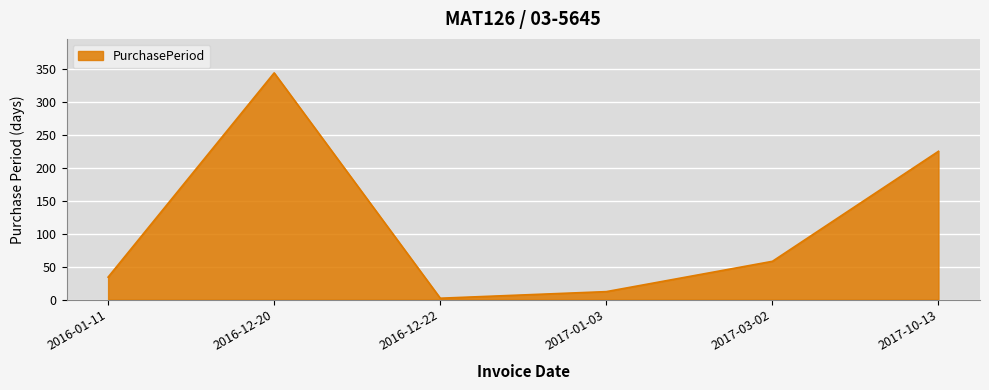

Where is the data nearest to the value 173?

2017-10-13